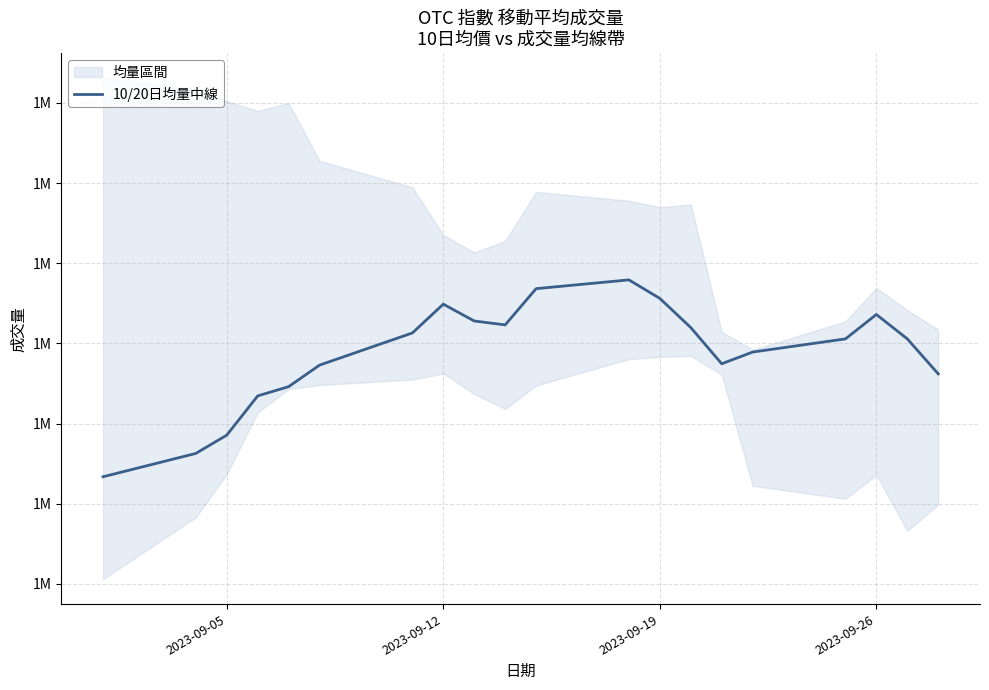

What is the difference between the maximum and minimum values?

122820.0